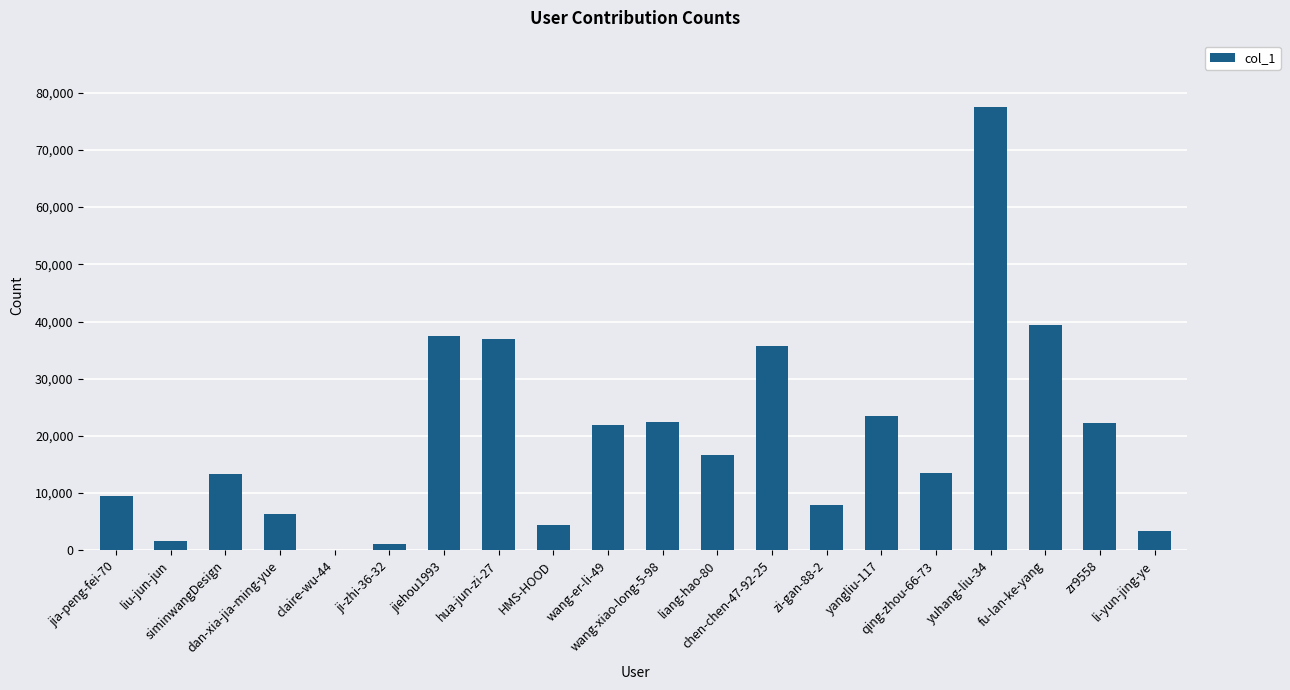

What is the approximate value at liu-jun-jun?

1647